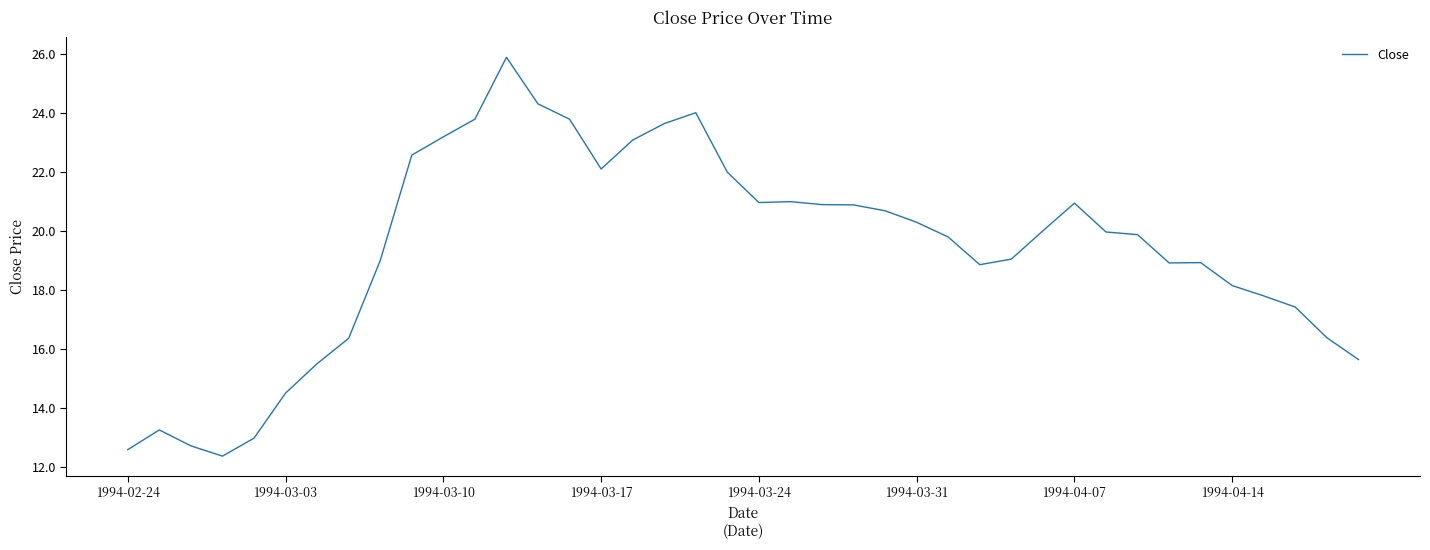

What is the smallest value displayed?

12.4